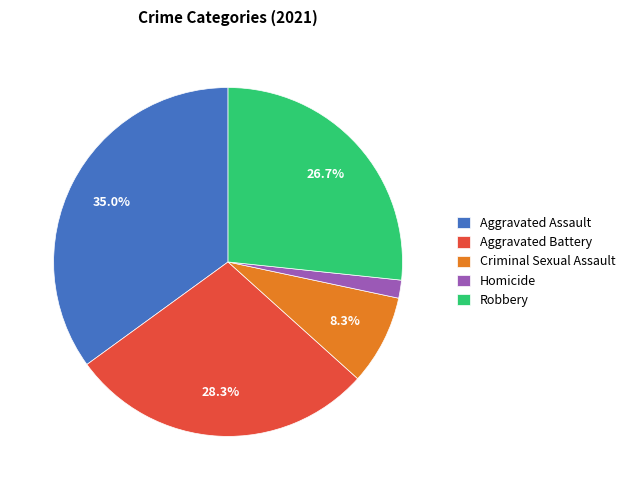

Is there any slice that represents more than half of the pie?

No